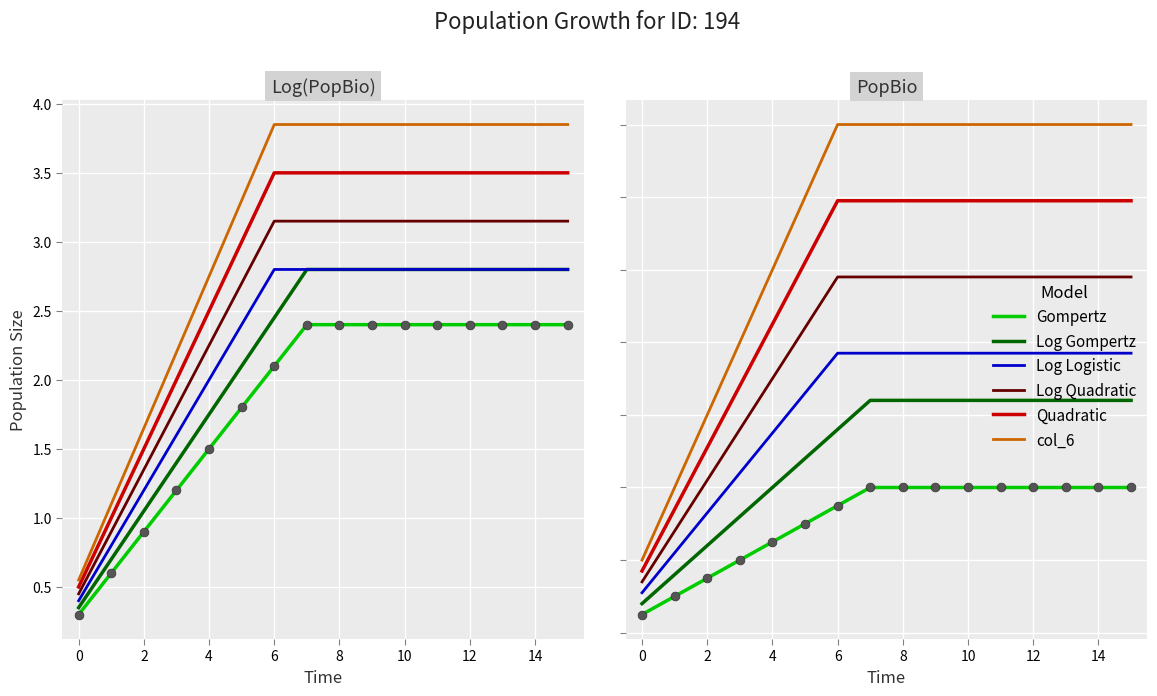

Which series contains the highest Y value?

col_6